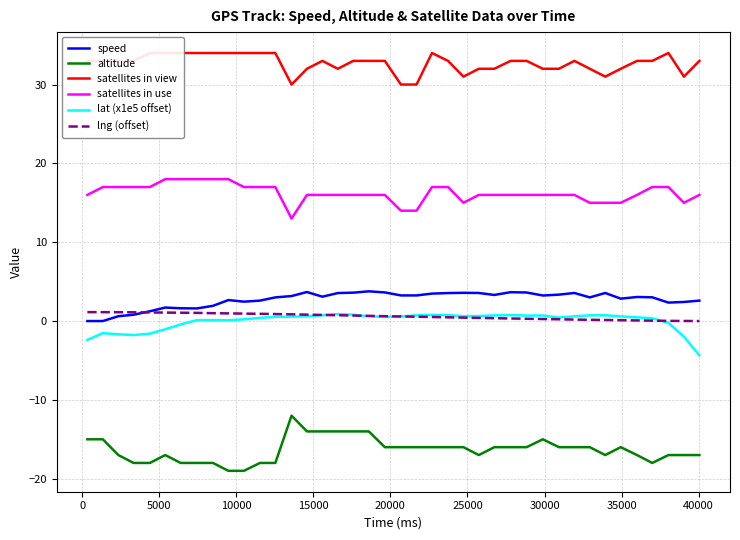

What is the minimum value for altitude?

-19.0